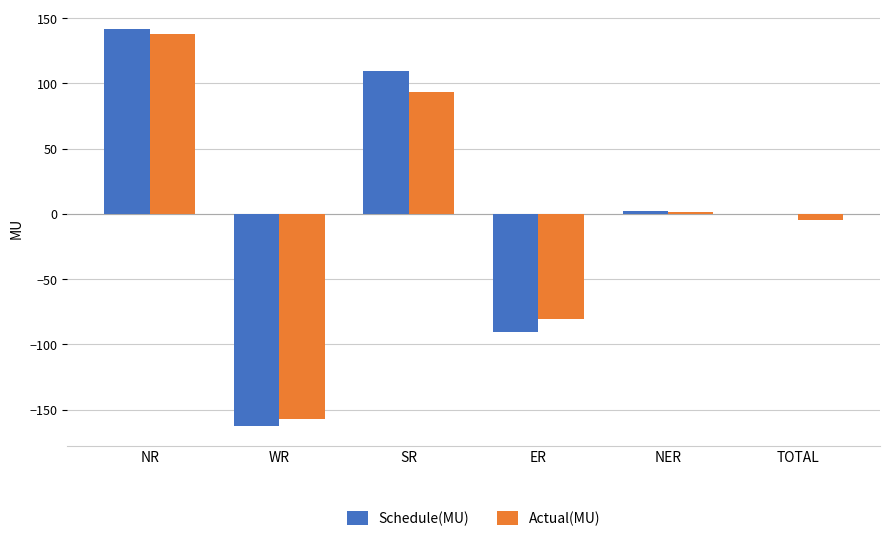

How many data points does each series have?

6